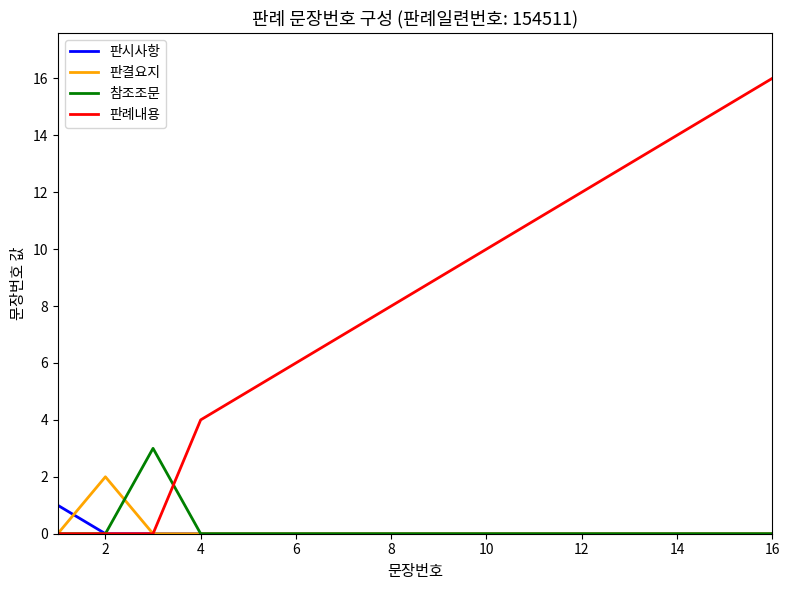

Which series has the largest total across all categories?

판례내용